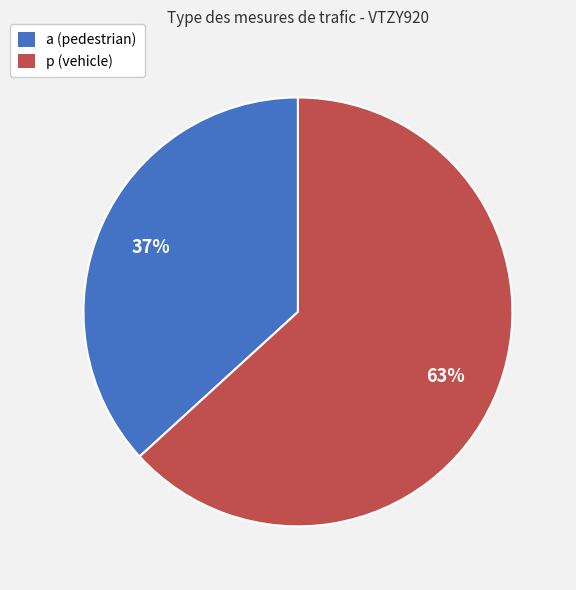

Is there a majority slice in this chart?

Yes